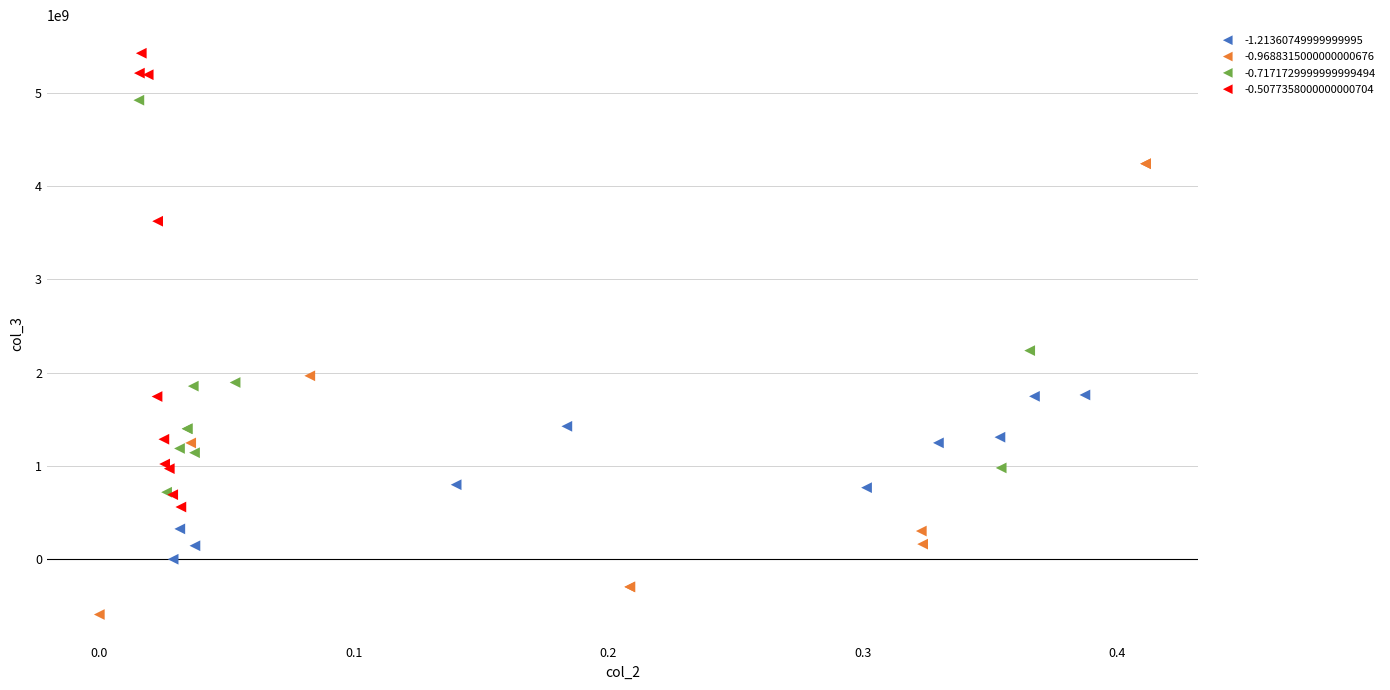

Which series reaches the maximum Y coordinate?

-0.5077358000000000704